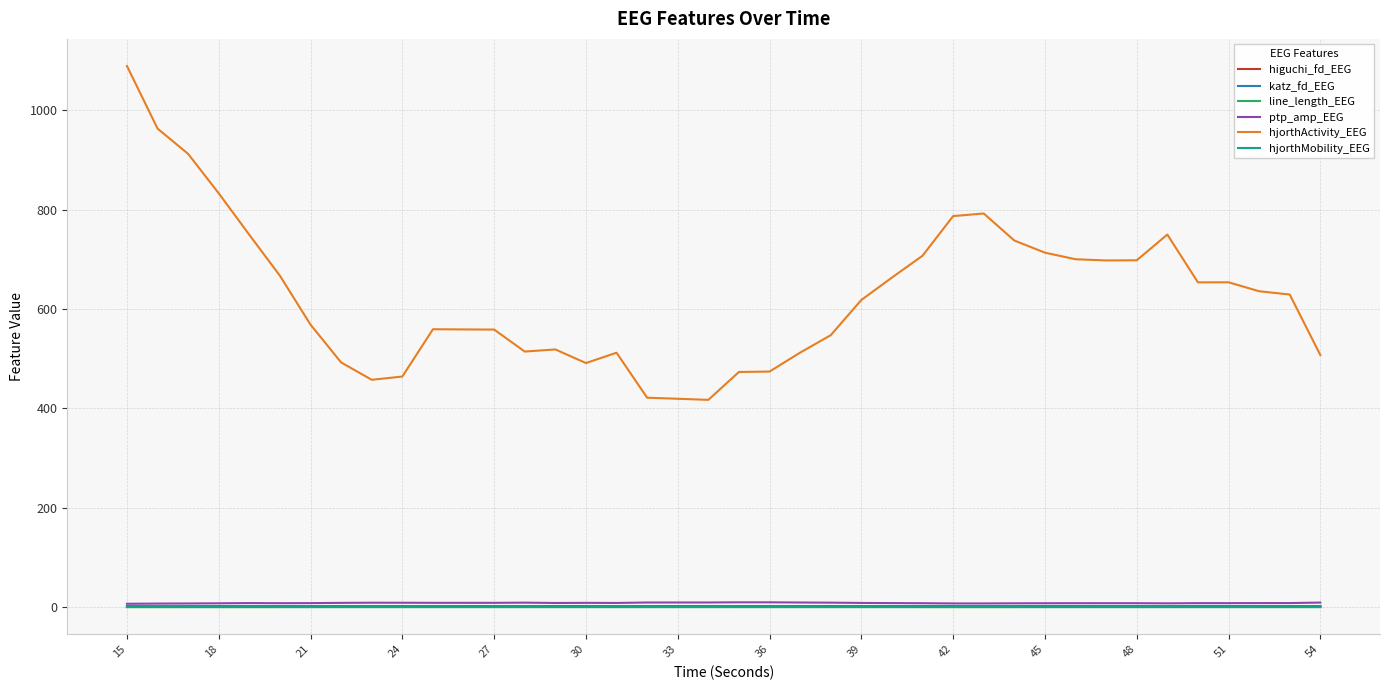

What is the average value of the hjorthActivity_EEG series?

627.9